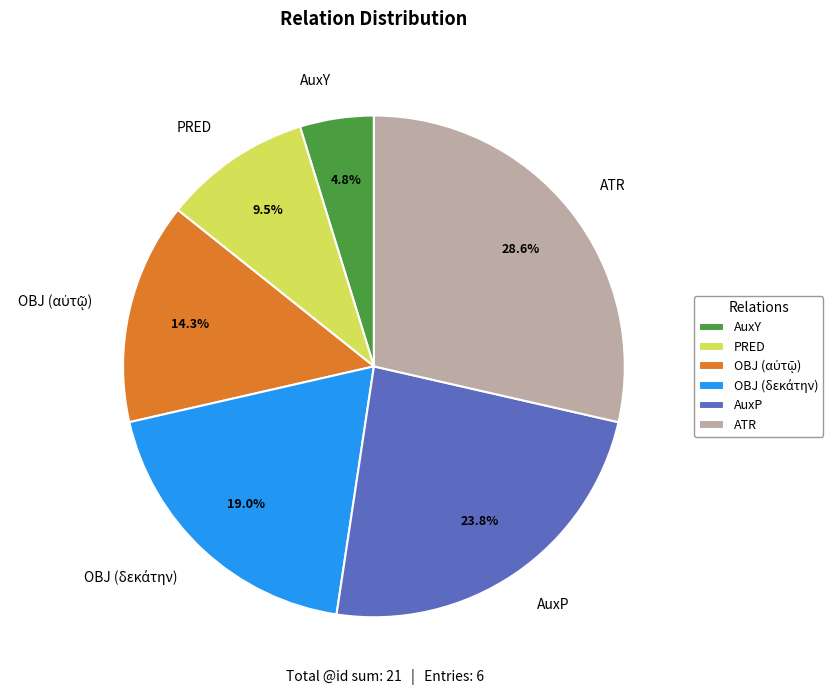

Is there any slice that represents more than half of the pie?

No